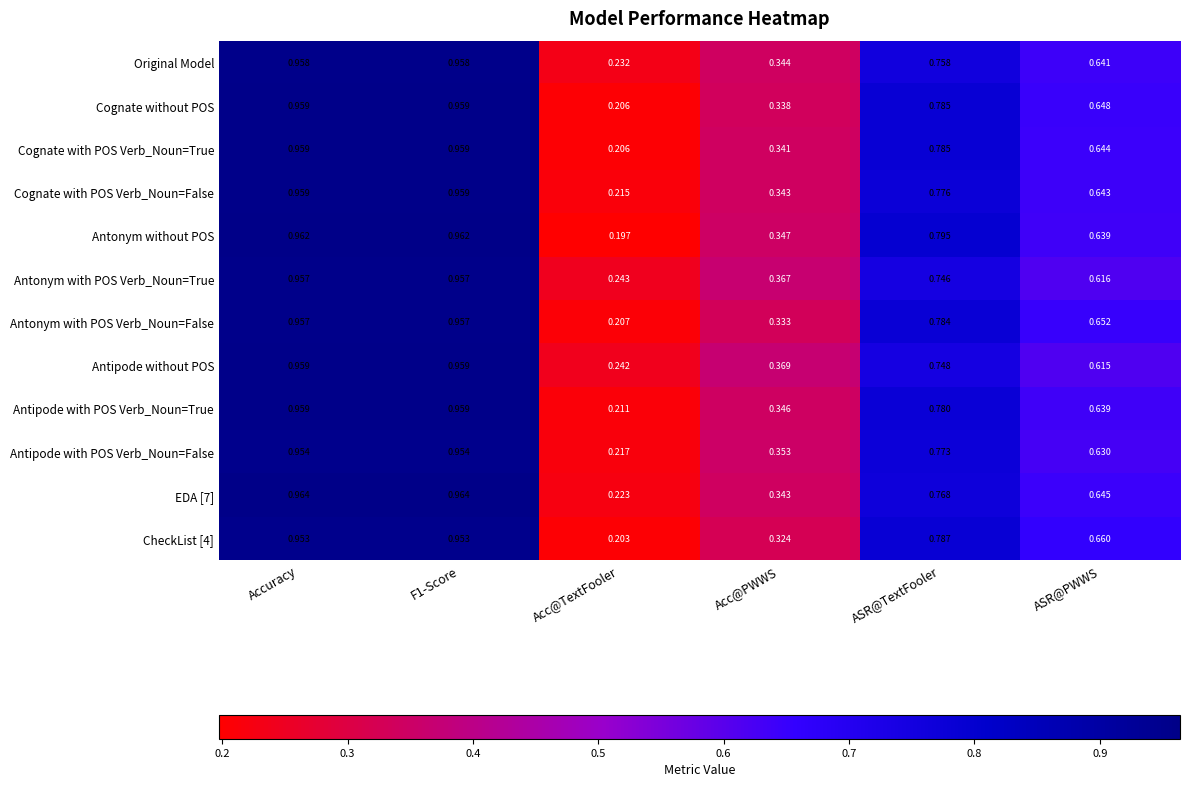

Which series has the largest range (max minus min)?

Antonym without POS